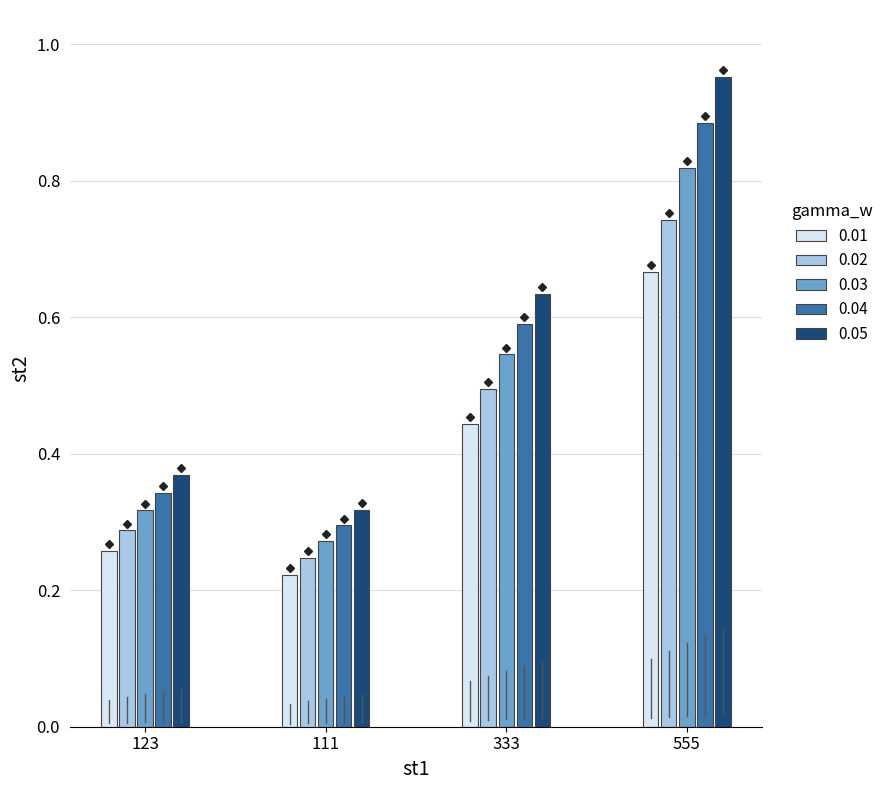

How many 0.01 values are between 0 and 1?

4